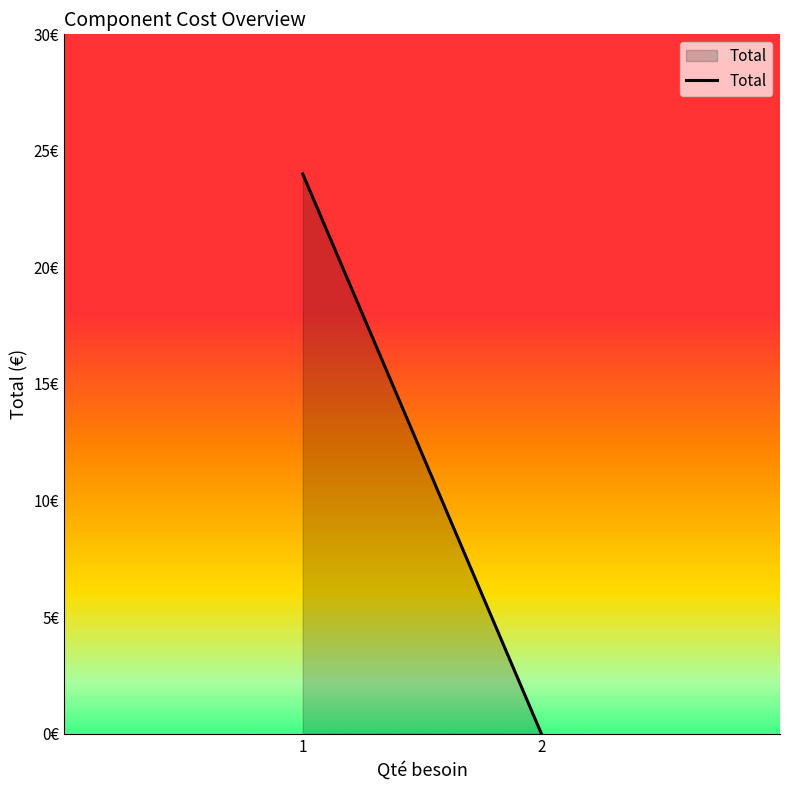

What is the change in value from 1 to 2?

-24.0